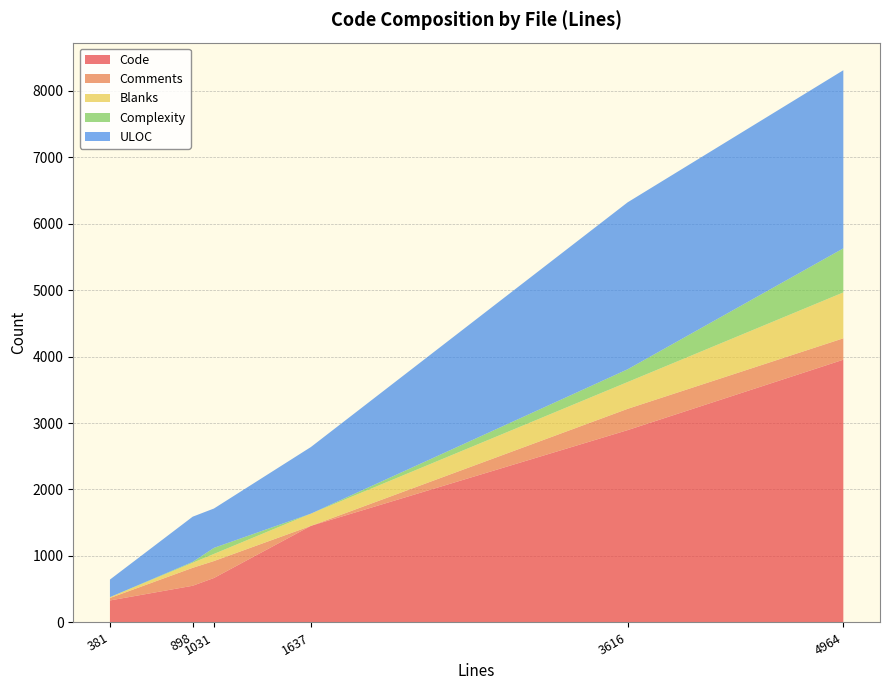

Reading left to right, extract all data points from this chart.

Code: 1031=669	1637=1453	3616=2893	381=331	4964=3952	898=552
Comments: 1031=255	1637=0	3616=320	381=37	4964=322	898=270
Blanks: 1031=107	1637=184	3616=403	381=13	4964=690	898=76
Complexity: 1031=91	1637=0	3616=192	381=0	4964=663	898=13
ULOC: 1031=592	1637=1002	3616=2511	381=264	4964=2679	898=680